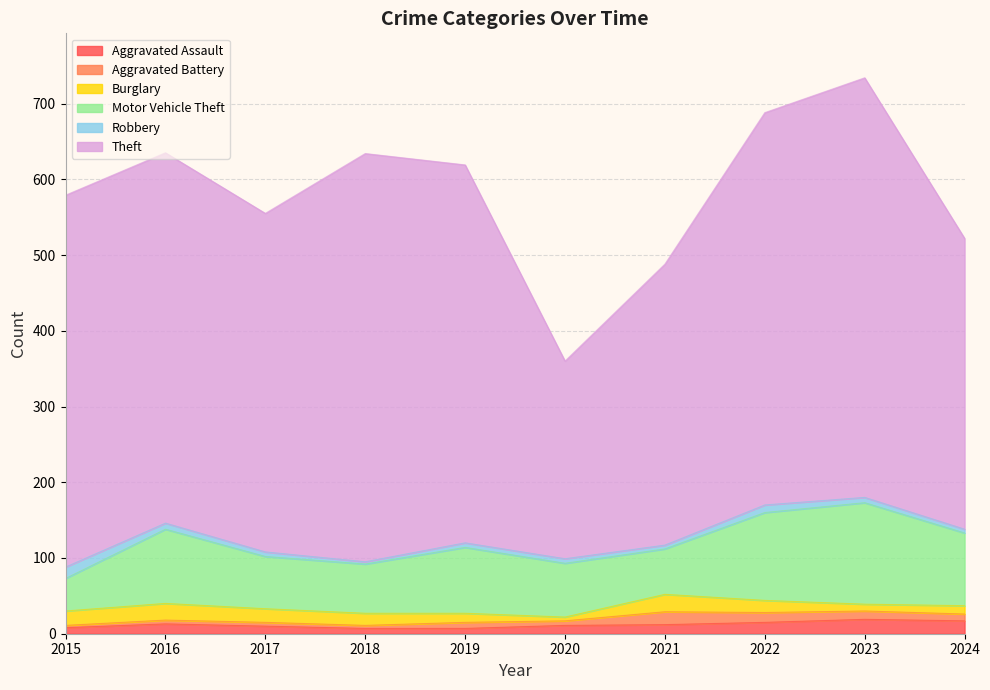

True or false: Robbery has a value of 3 at 2022.

False